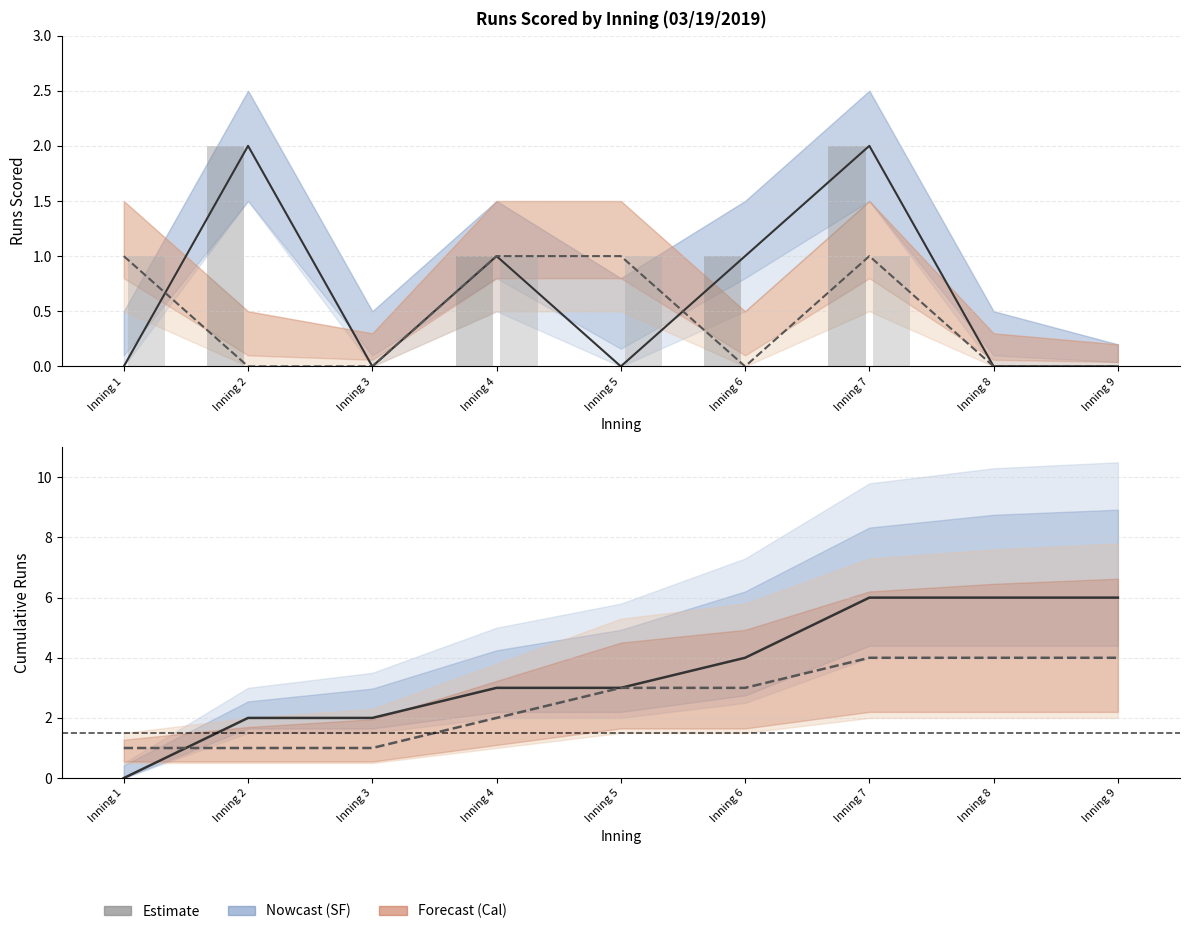

Reading right to left, list all the values displayed in this chart.

San Francisco: Inning 9=6	Inning 8=6	Inning 7=6	Inning 6=4	Inning 5=3	Inning 4=3	Inning 3=2	Inning 2=2	Inning 1=0
California: Inning 9=4	Inning 8=4	Inning 7=4	Inning 6=3	Inning 5=3	Inning 4=2	Inning 3=1	Inning 2=1	Inning 1=1